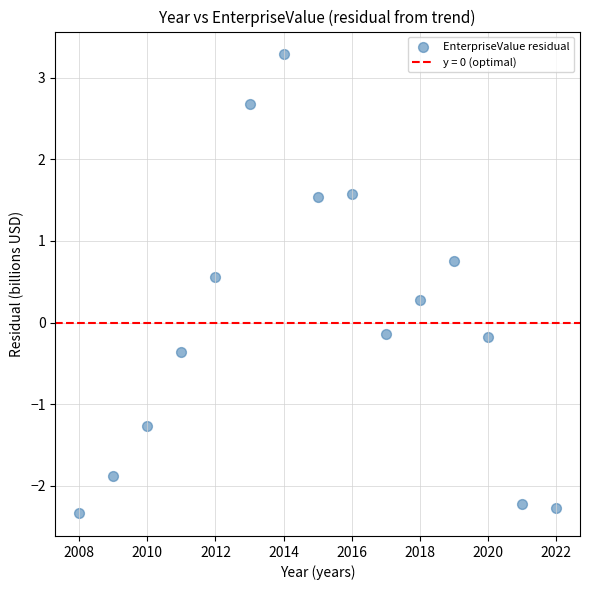

What is the range of X values (max minus min)?

14.0